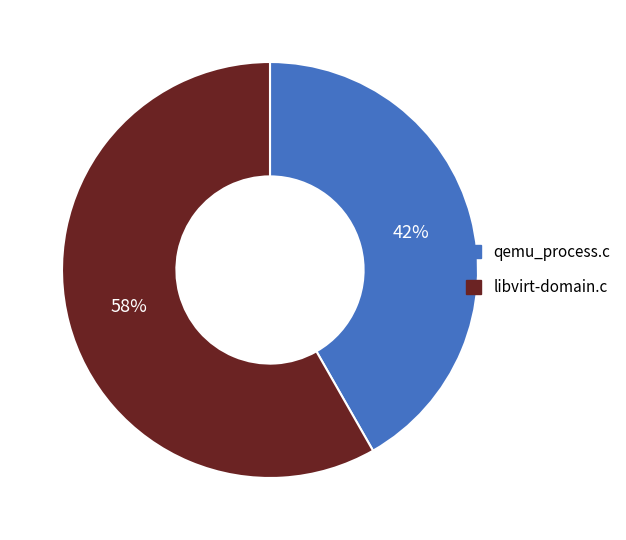

Is it true that libvirt-domain.c is 58% of the pie?

True